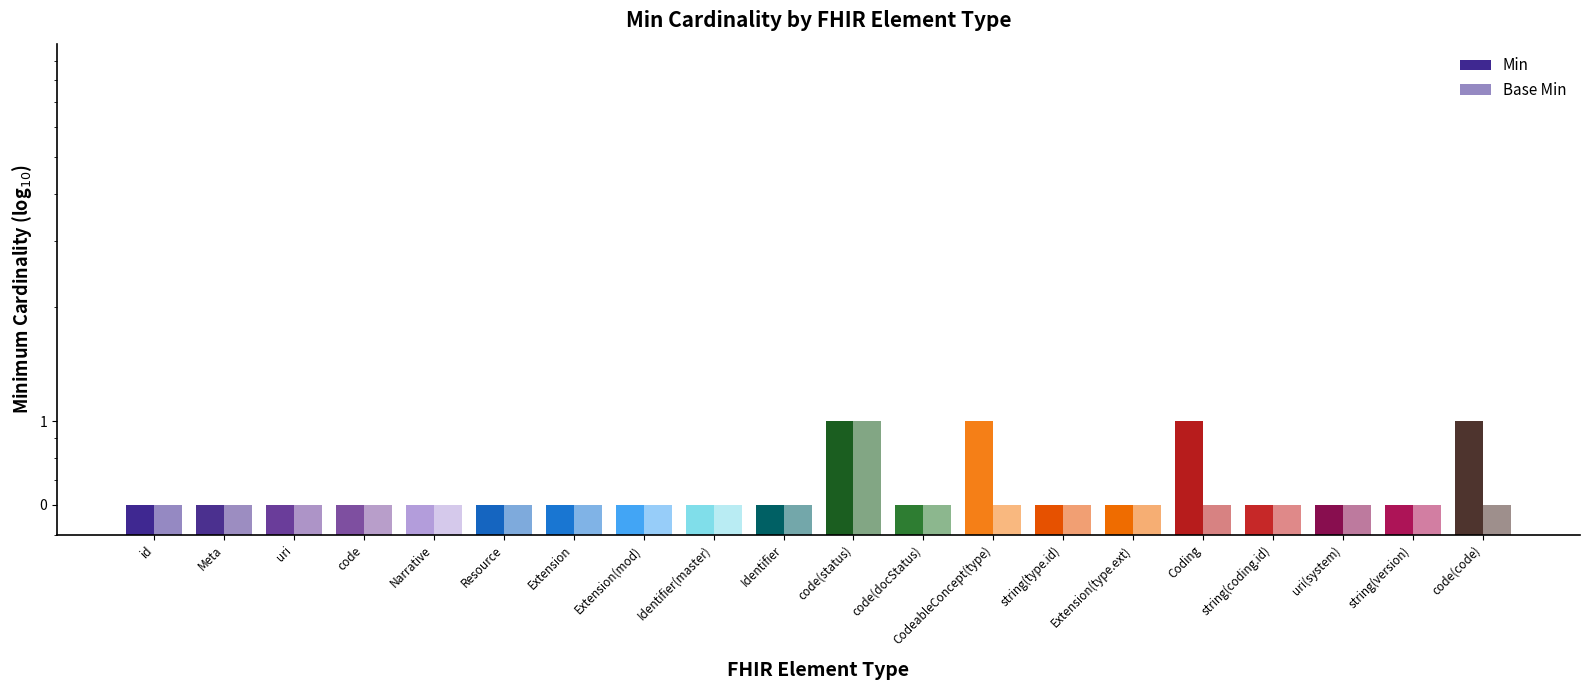

Are the bars horizontal?

No